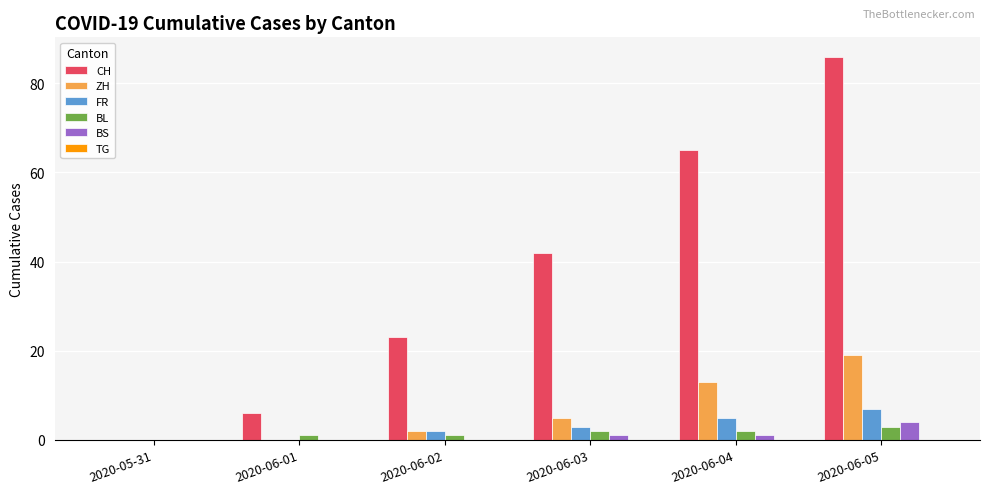

Which series has the widest spread of values?

CH